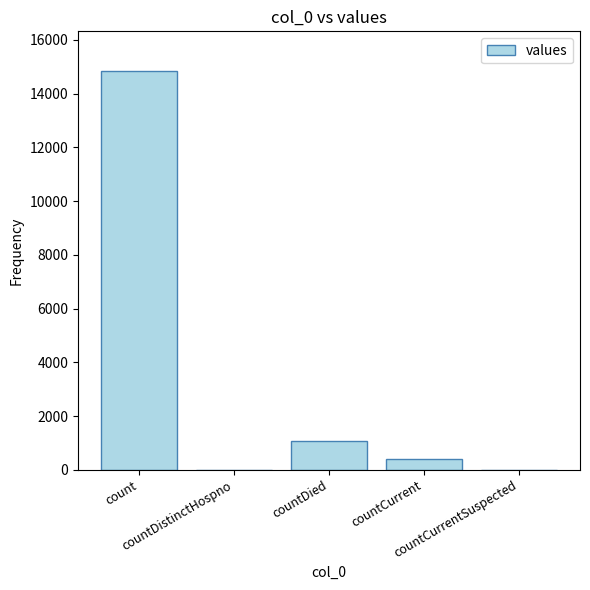

What is the sum of all values?

16269